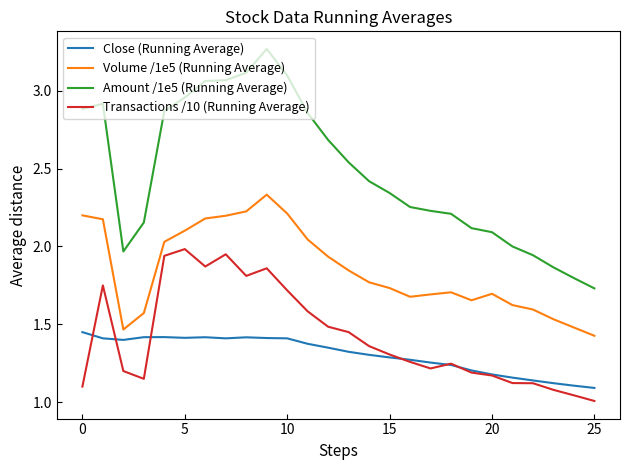

Which series has the largest range (max minus min)?

Amount /1e5 (Running Average)